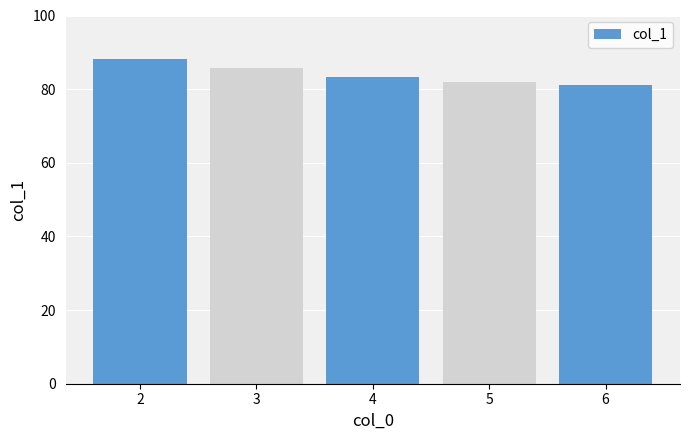

Reading left to right, extract all data points from this chart.

2=88.1	3=85.8	4=83.2	5=82.0	6=81.1